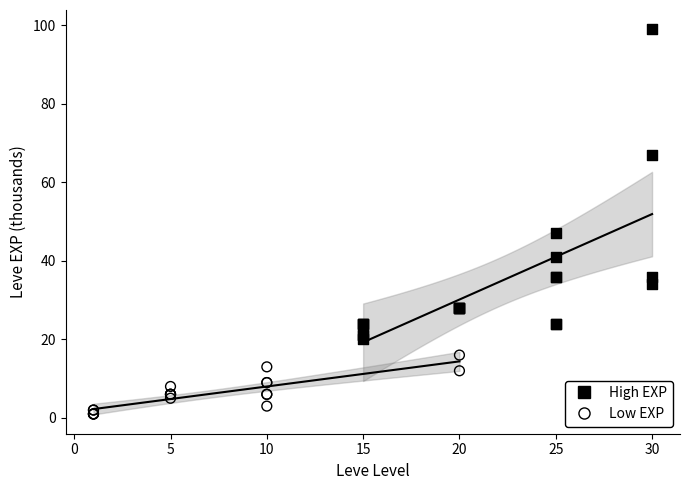

Which series contains the highest Y value?

High EXP